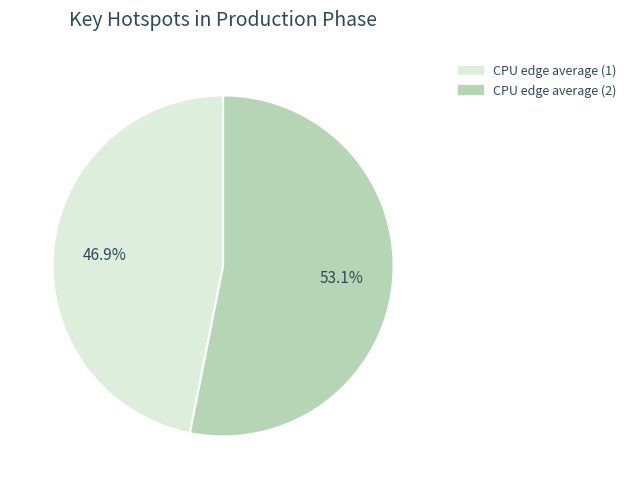

Is there a majority slice in this chart?

Yes